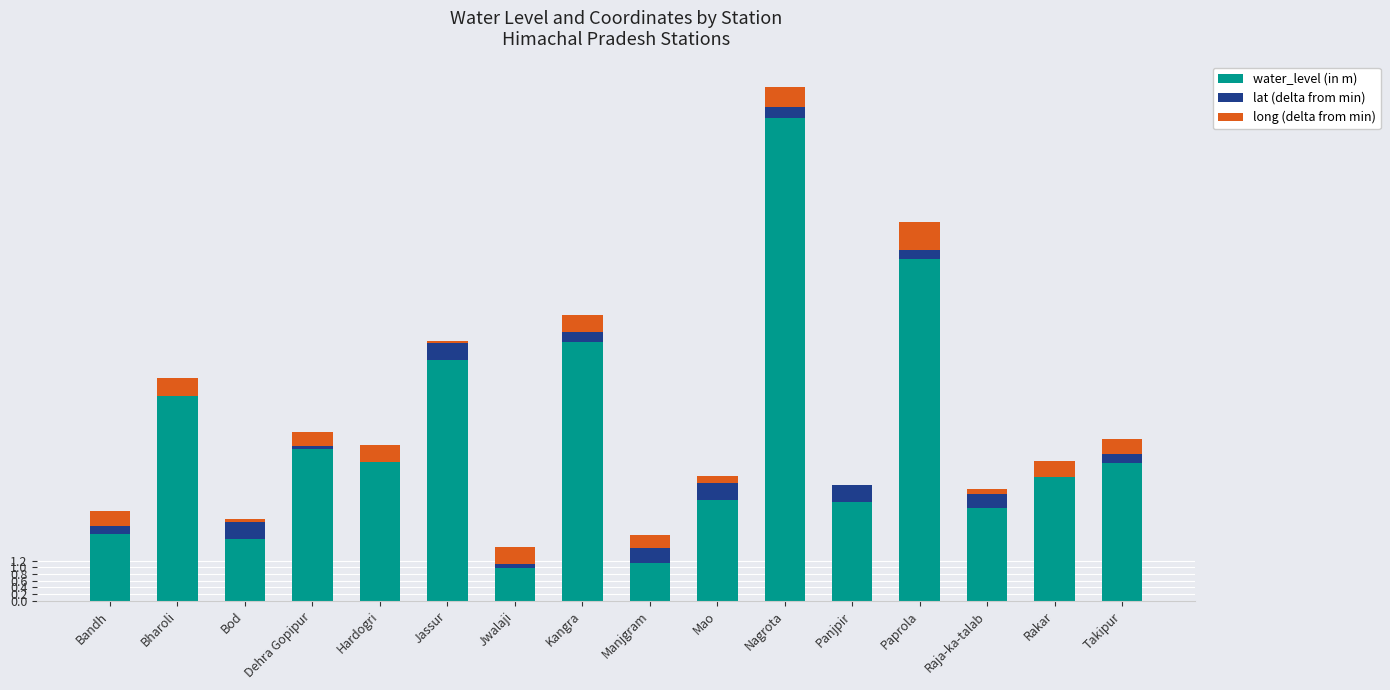

What are all the series names shown in the legend?

water_level (in m), lat (delta from min), long (delta from min)